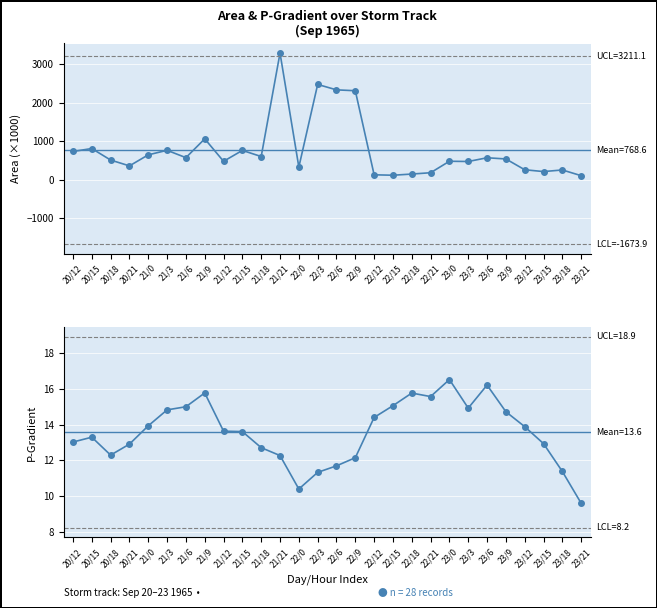

The p_grad series shows 9.6 at 23/21. True or false?

True